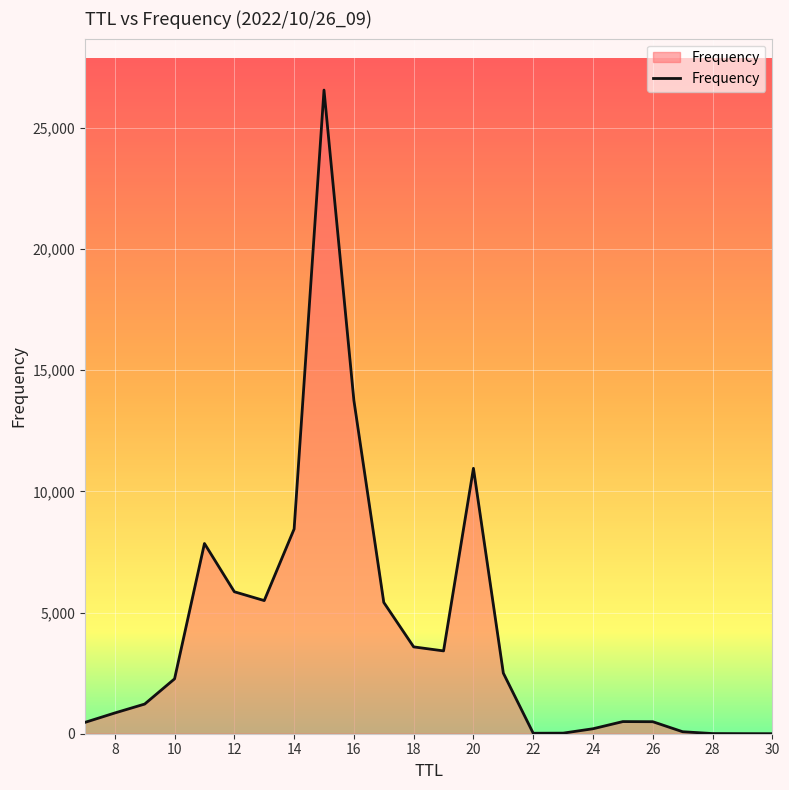

What is the difference between the maximum and minimum values?

26563